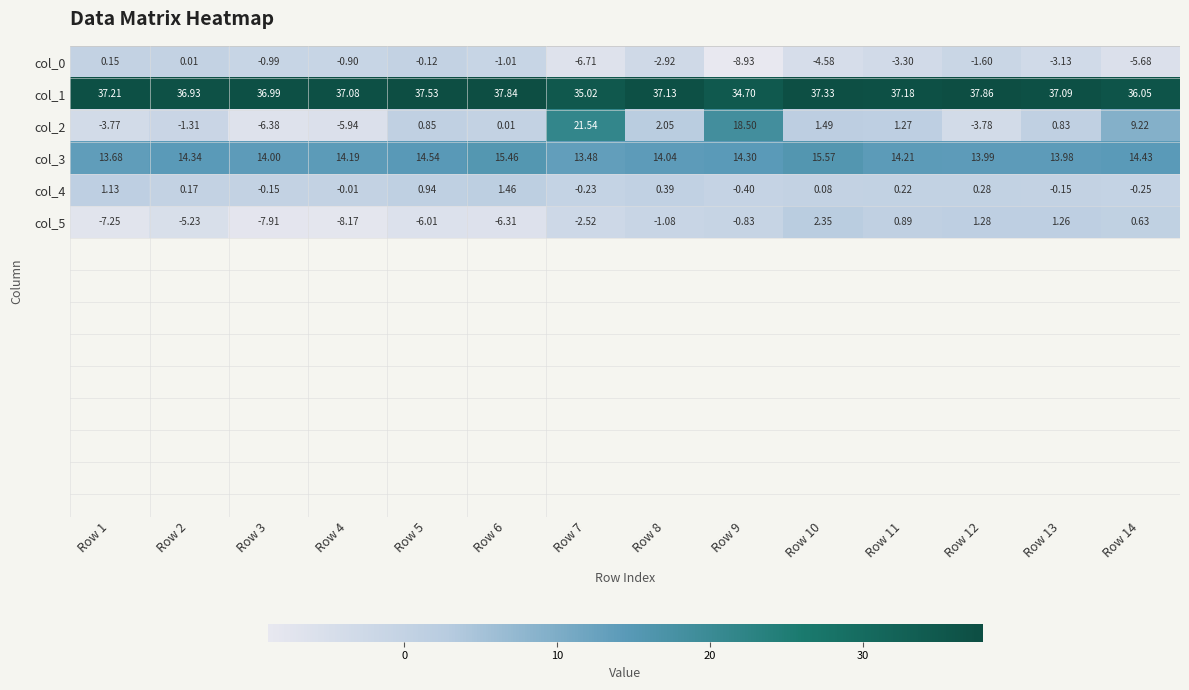

What is the greatest value displayed?

37.9